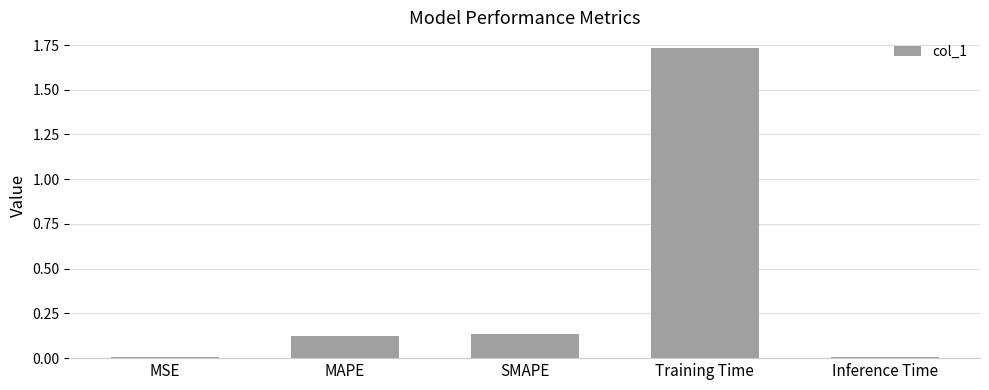

What is the sum of all values?

2.0